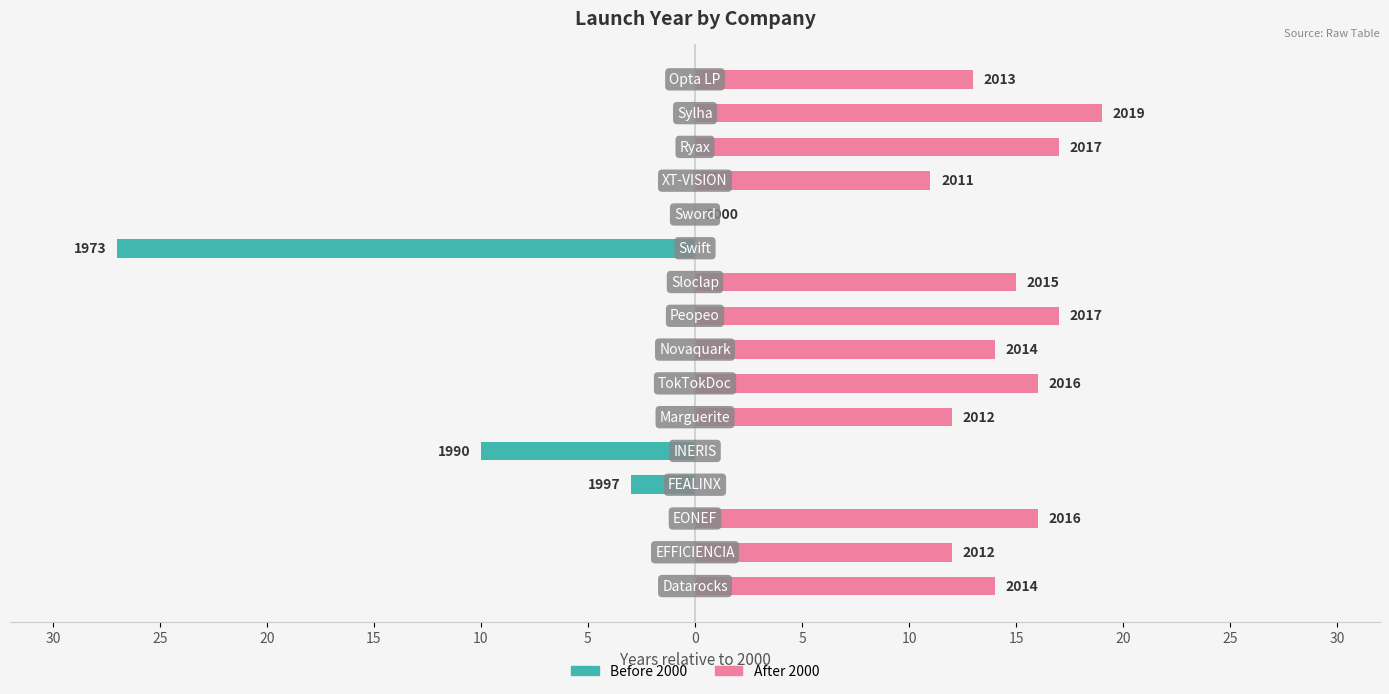

Reading left to right, transcribe all the data shown in this chart.

Before 2000: 0	0	0	-3	-10	0	0	0	0	0	-27	0	0	0	0	0
After 2000: 14	12	16	0	0	12	16	14	17	15	0	0	11	17	19	13